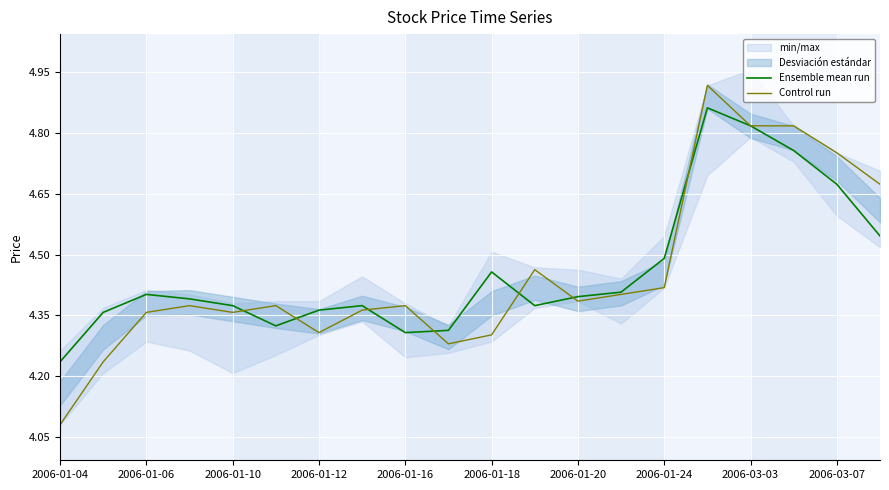

What is the minimum value shown in the chart?

4.1